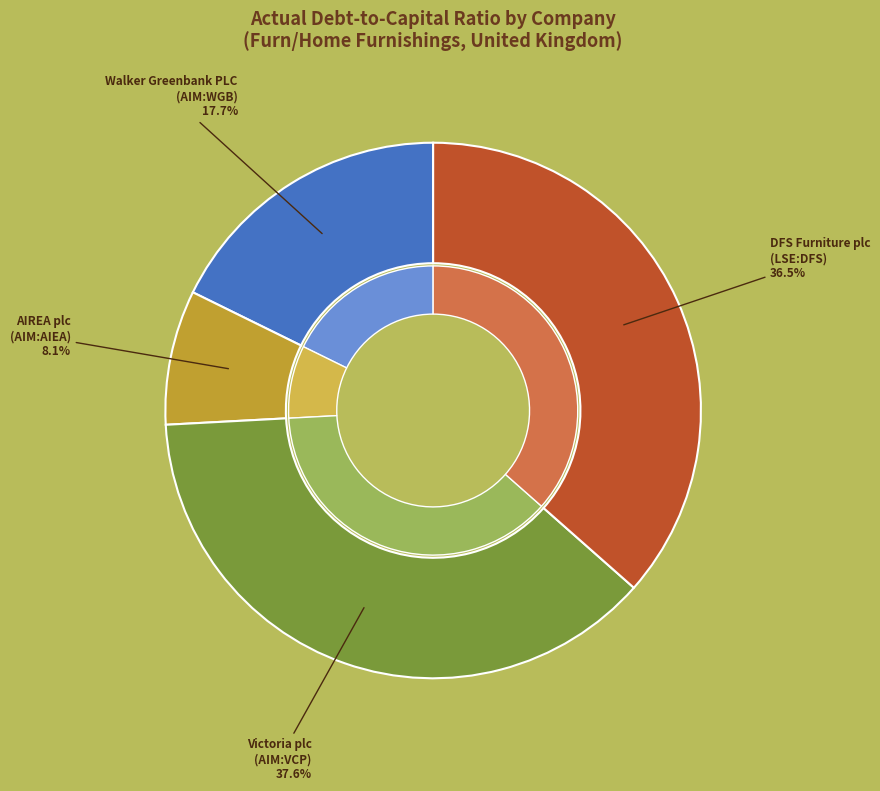

Between Victoria plc
(AIM:VCP) and Walker Greenbank PLC
(AIM:WGB), which is larger?

Victoria plc
(AIM:VCP)